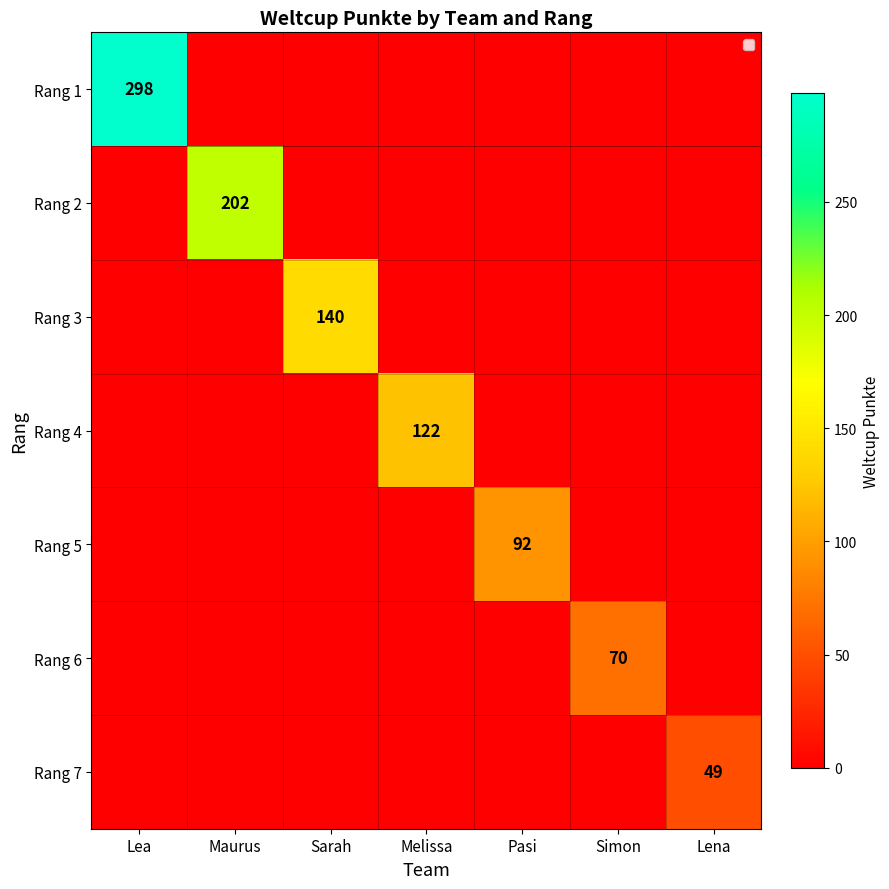

Is it true that Rang 7 equals 83 at Lena?

False